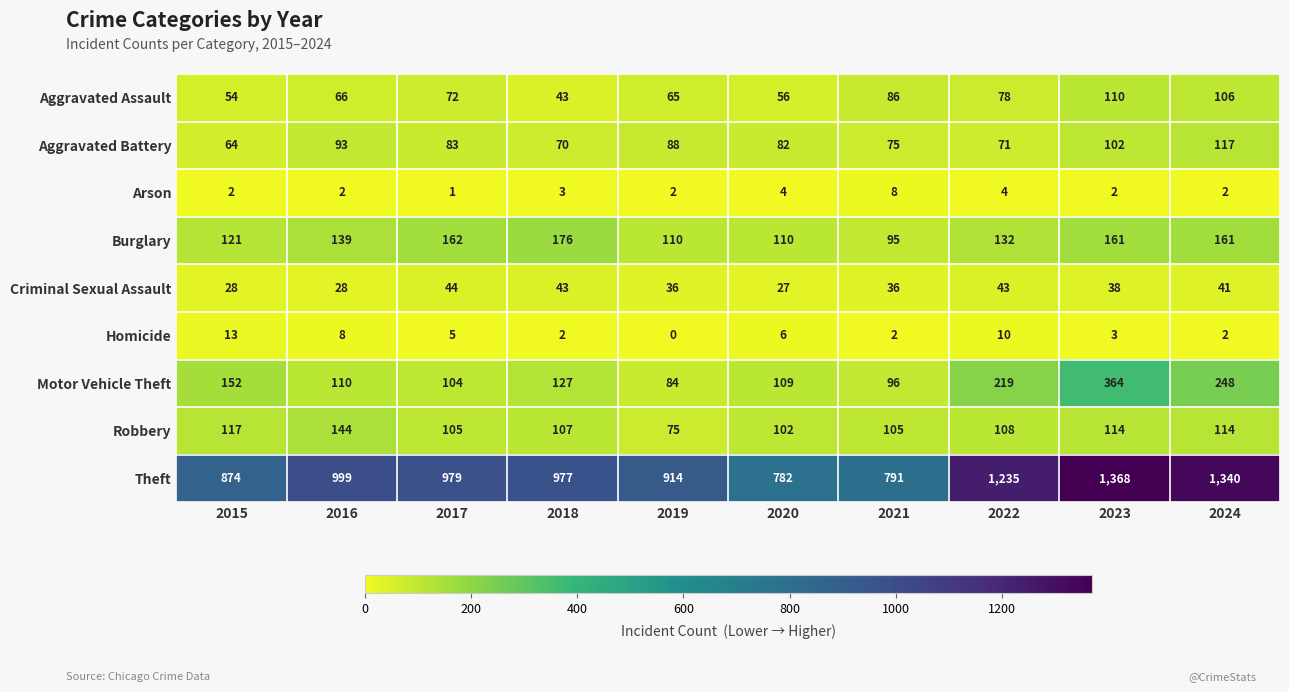

What is the sum of all Homicide values?

51